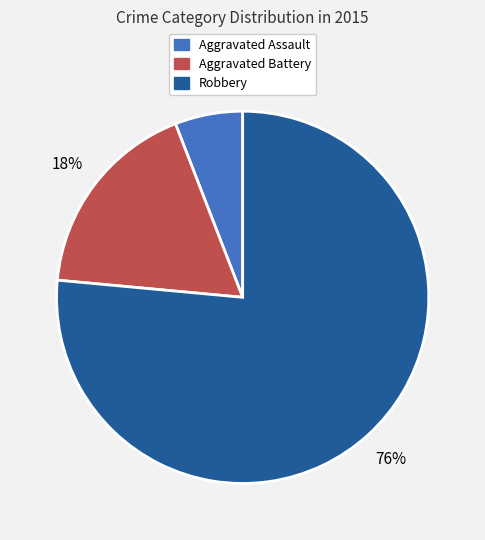

Does Robbery account for over 50% of the chart?

Yes